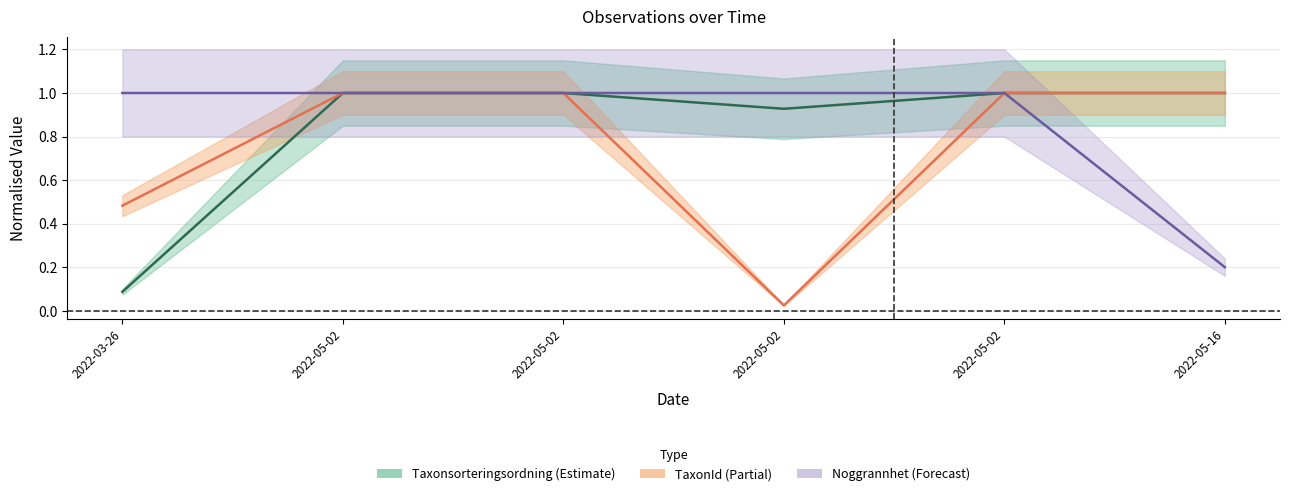

Is it true that TaxonId equals 0.3 at 2022-05-02?

False